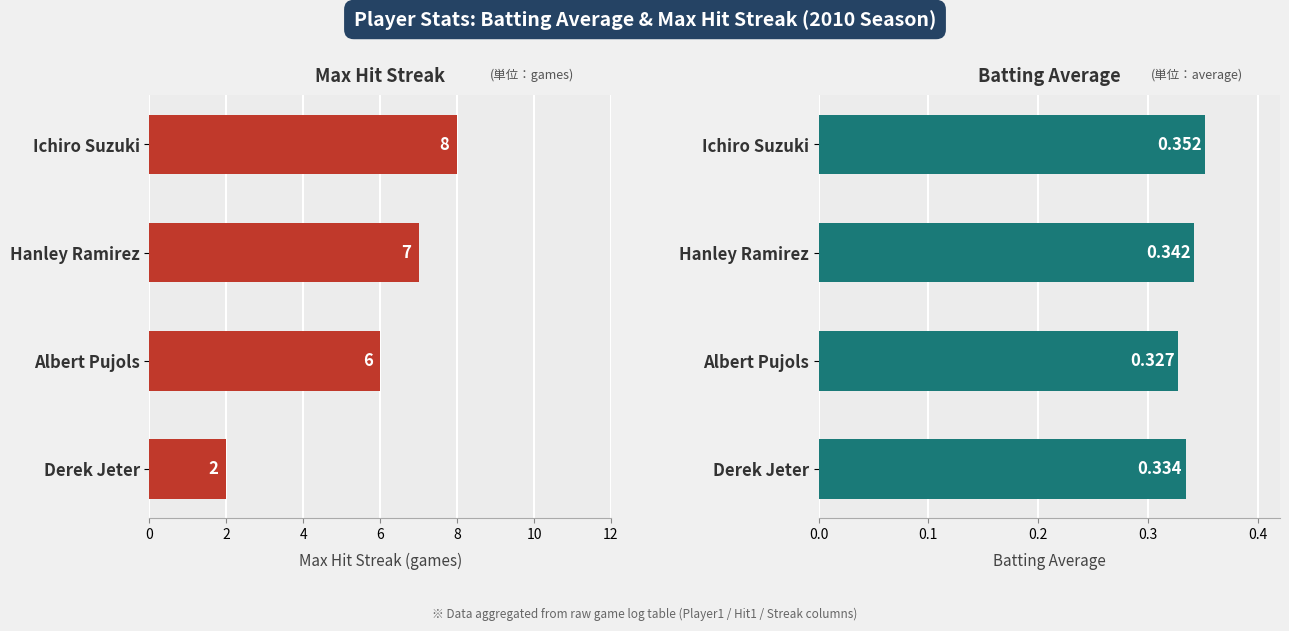

Is it true that Max Streak equals 2.2 at Hanley Ramirez?

False